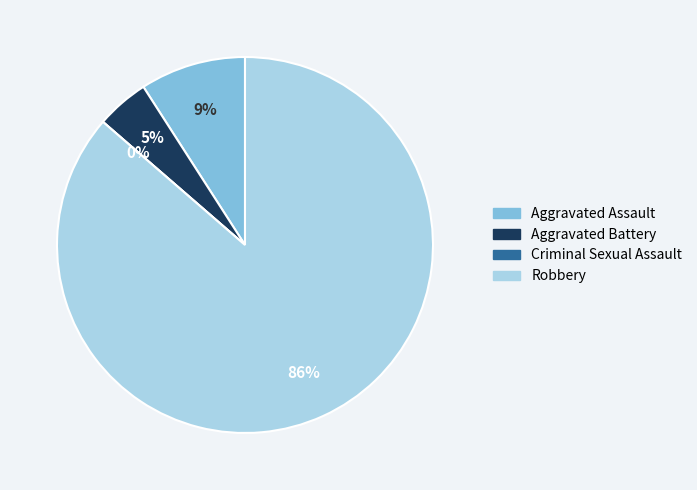

Combined, what portion of the pie is Robbery and Aggravated Assault?

95.5%